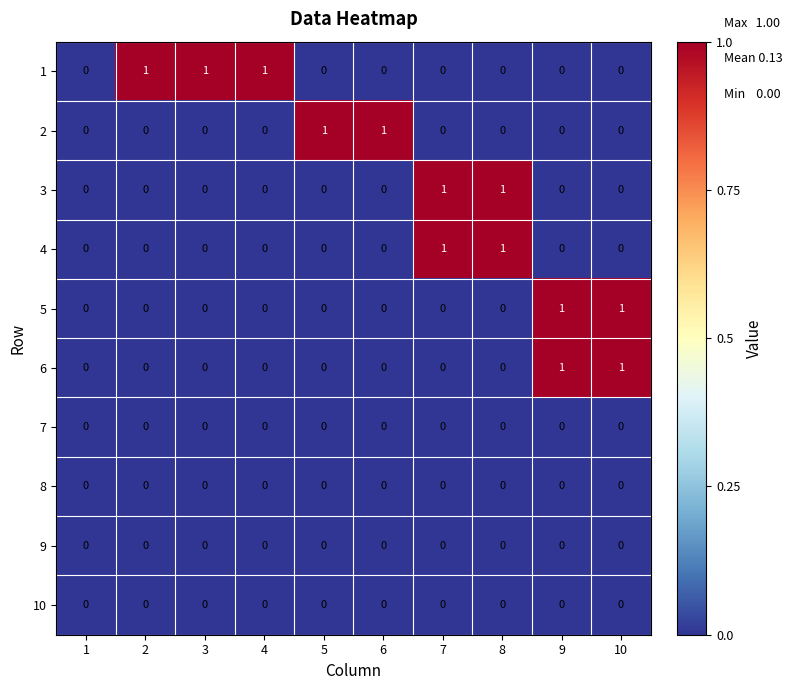

Is it true that 3 equals 0 at 2?

True